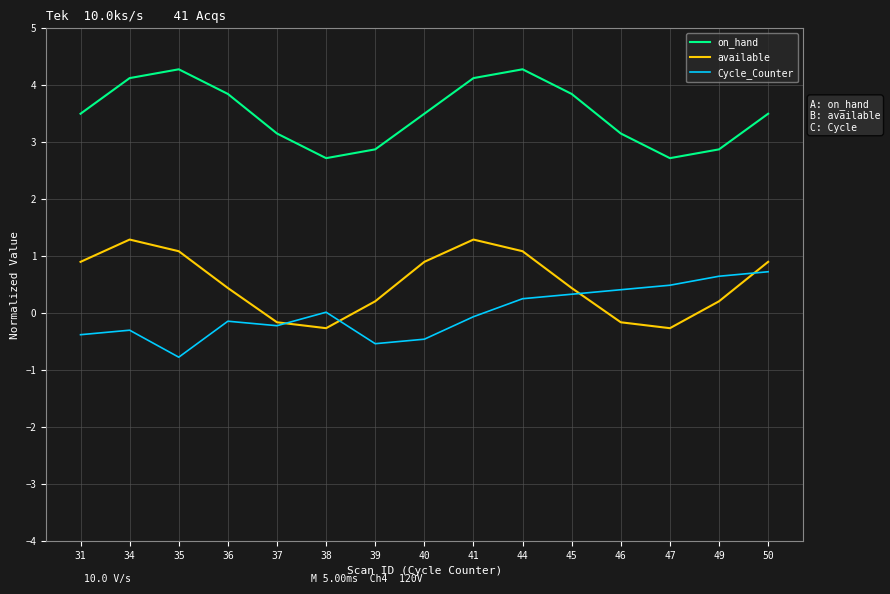

Which series has the largest total across all categories?

on_hand